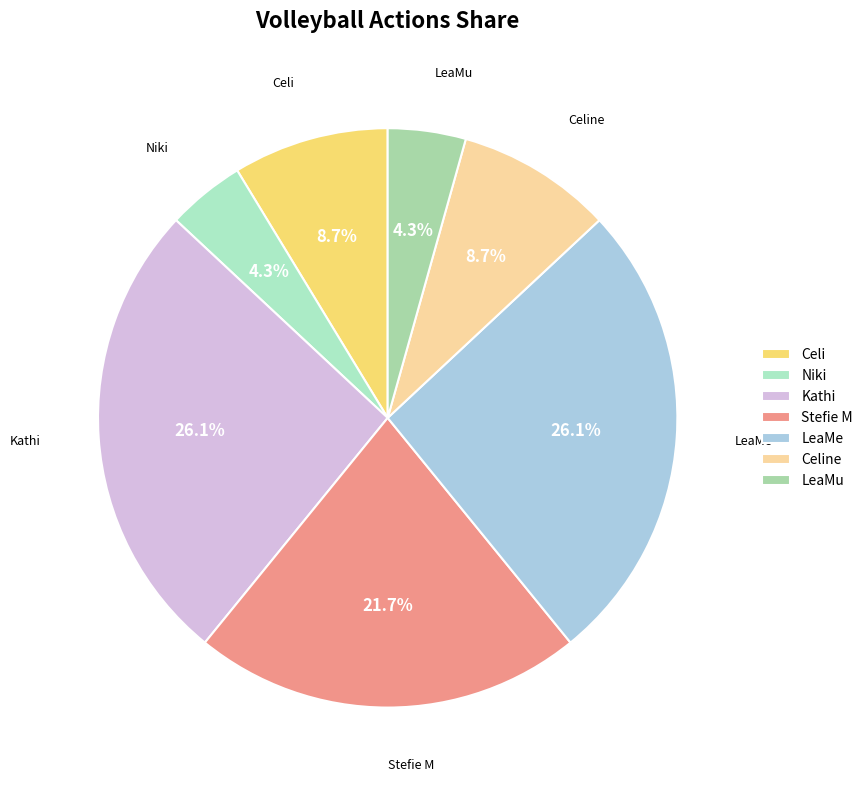

To the nearest percent, what is the combined percentage of Celi and LeaMu?

13%